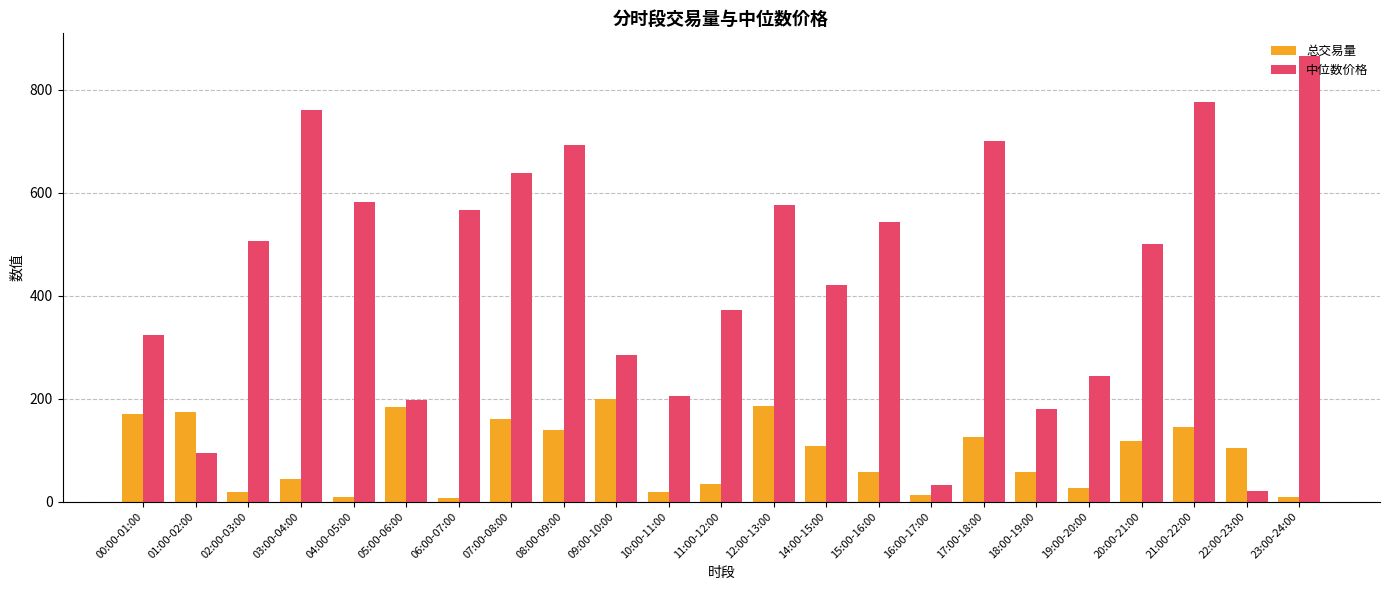

The 总交易量 series shows 143.9 at 22:00-23:00. True or false?

False